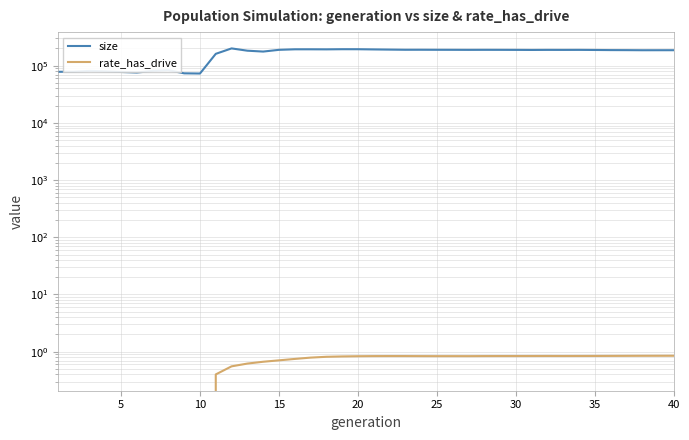

Count the number of categories in the chart.

40